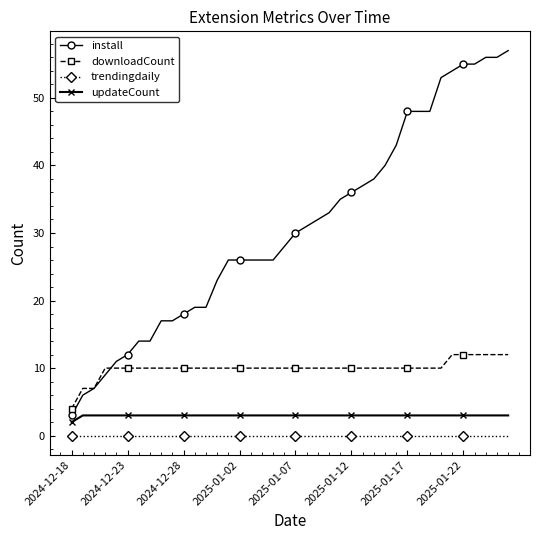

How many lines are shown in the chart?

4